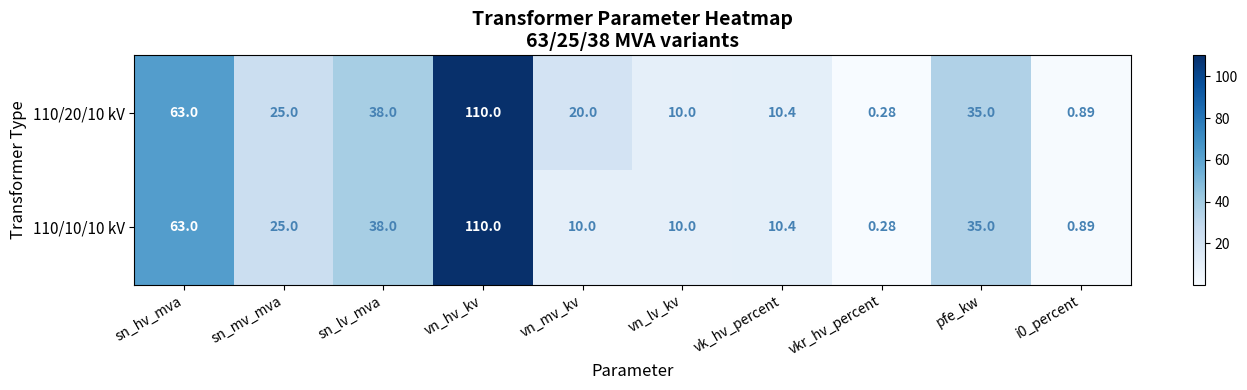

At which category is the sum across all series the highest?

vn_hv_kv